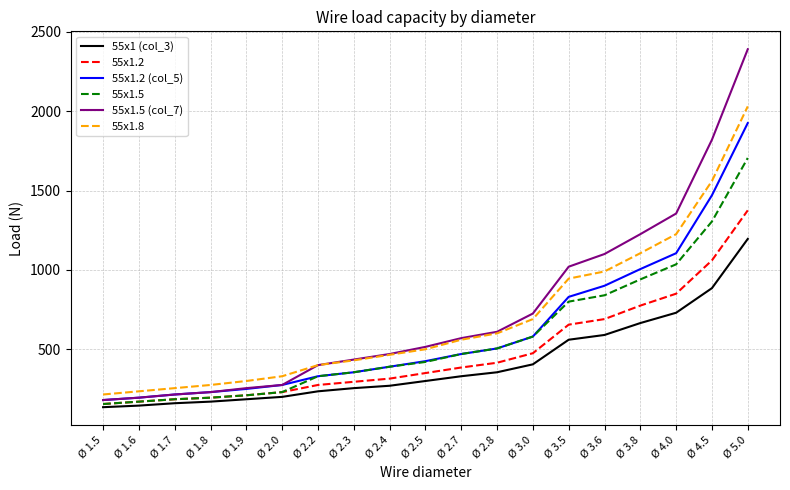

At which label does 55x1.2 (col_5) reach its peak?

Ø 5.0